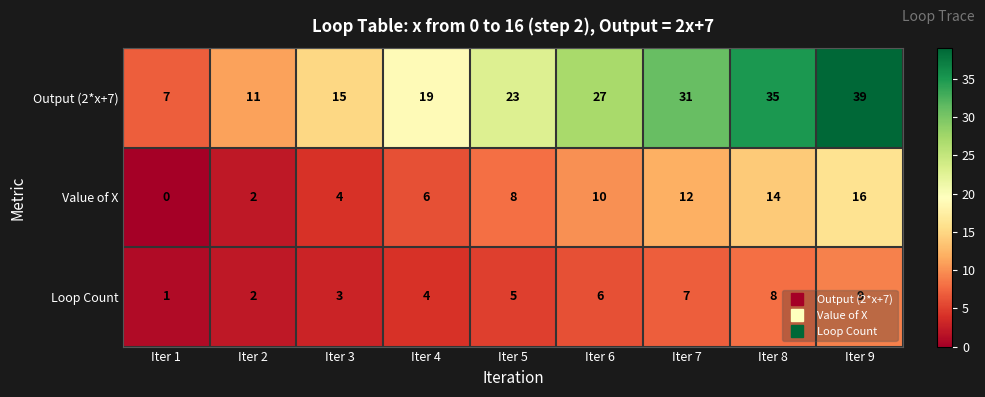

What is the difference between the highest and lowest values at Iter 9?

30